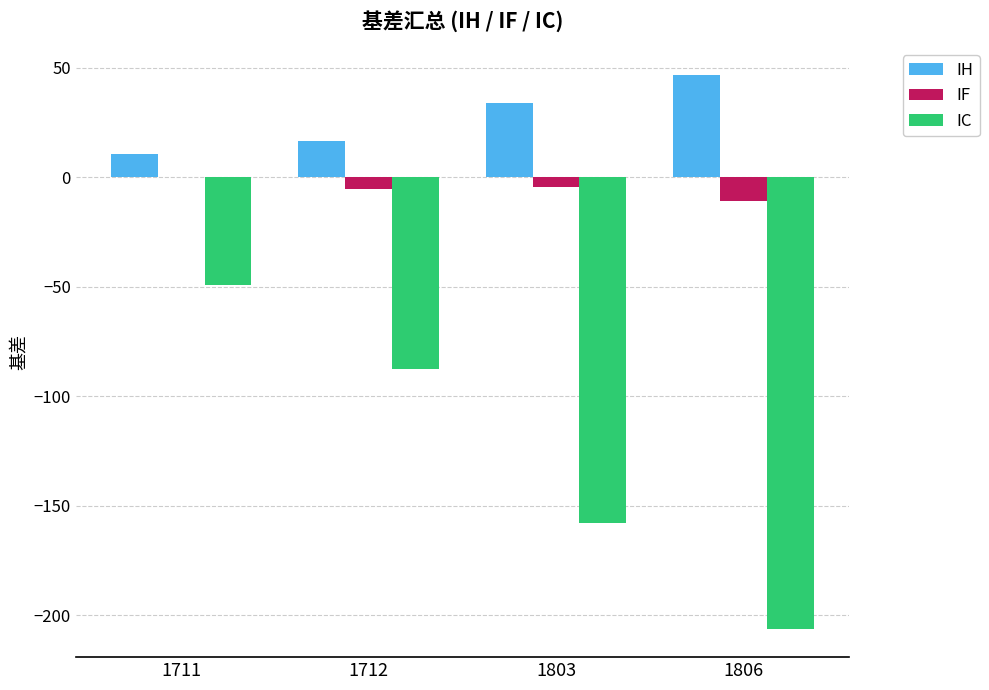

Count the number of categories in the chart.

4